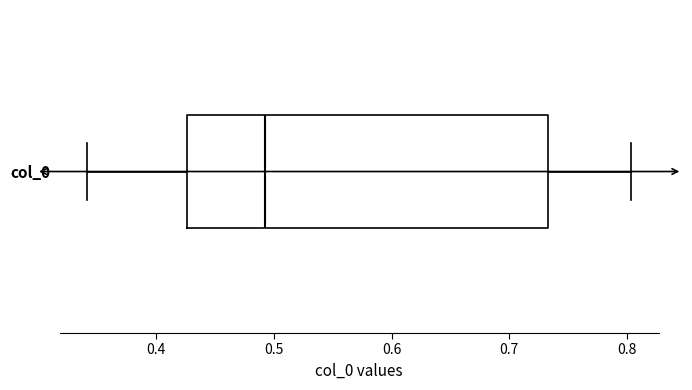

Where does the median line of the box for col_0 sit on the x-axis? The values are not printed on the chart, so give them approximately, as read against the axis.

0.49